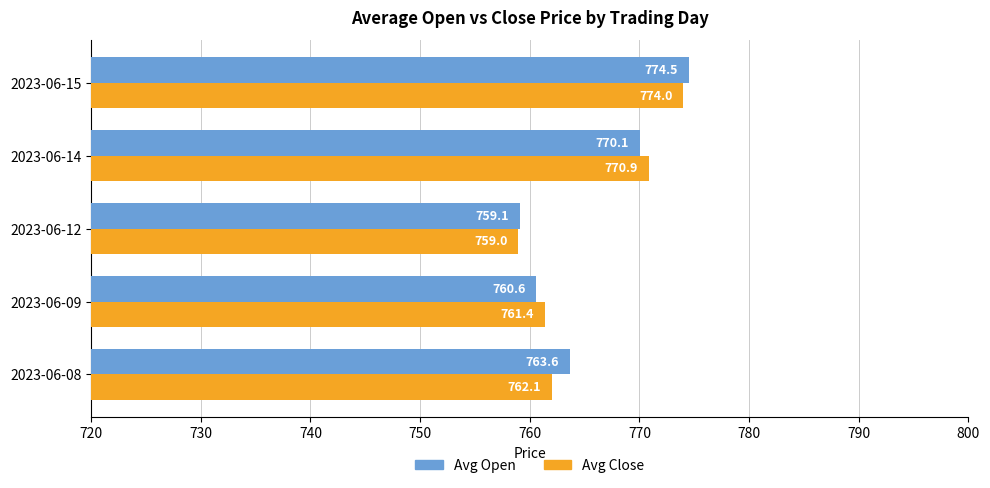

What is the highest value of the Avg Close series?

774.0